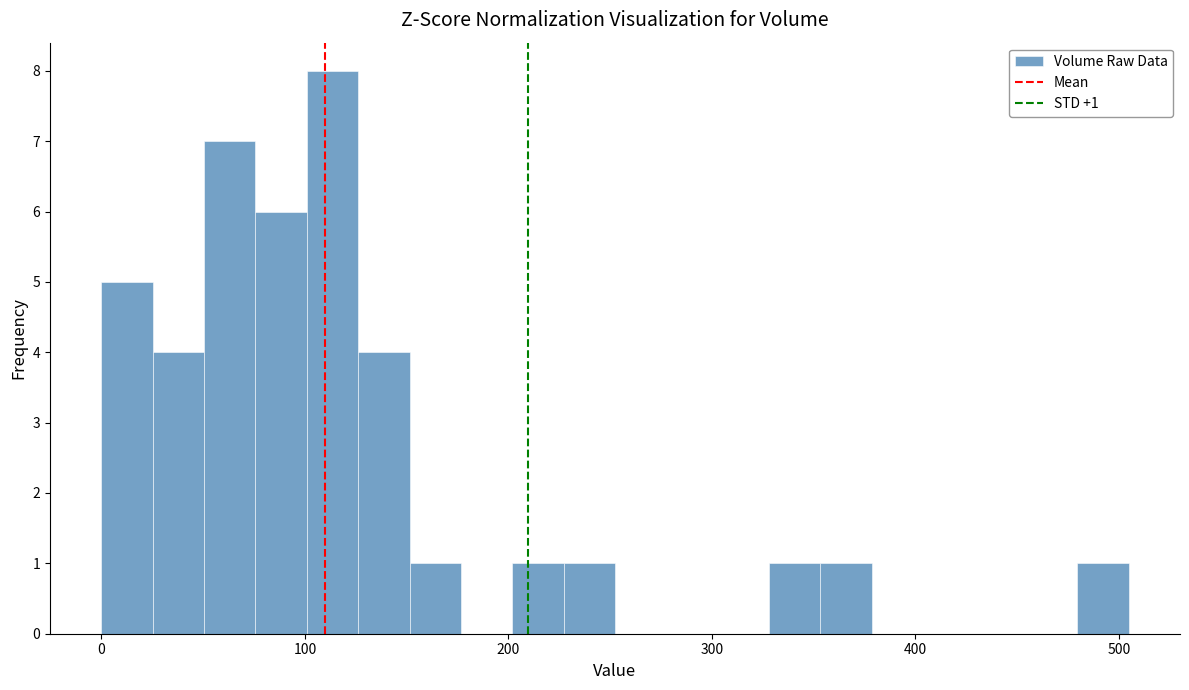

Read against the x-axis, roughly where is the centre of the tallest bar?

110